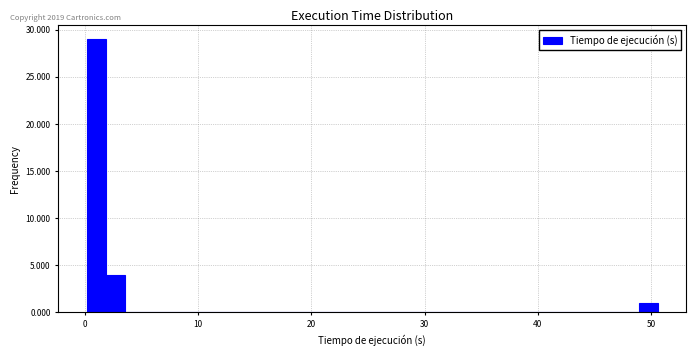

Read against the x-axis, roughly where is the centre of the tallest bar?

1